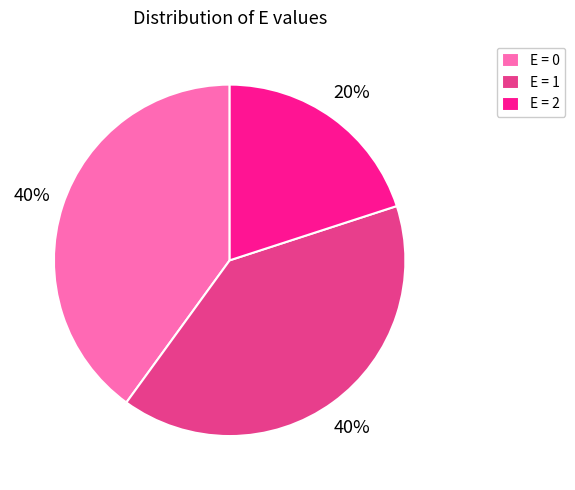

How many segments does this pie chart have?

3